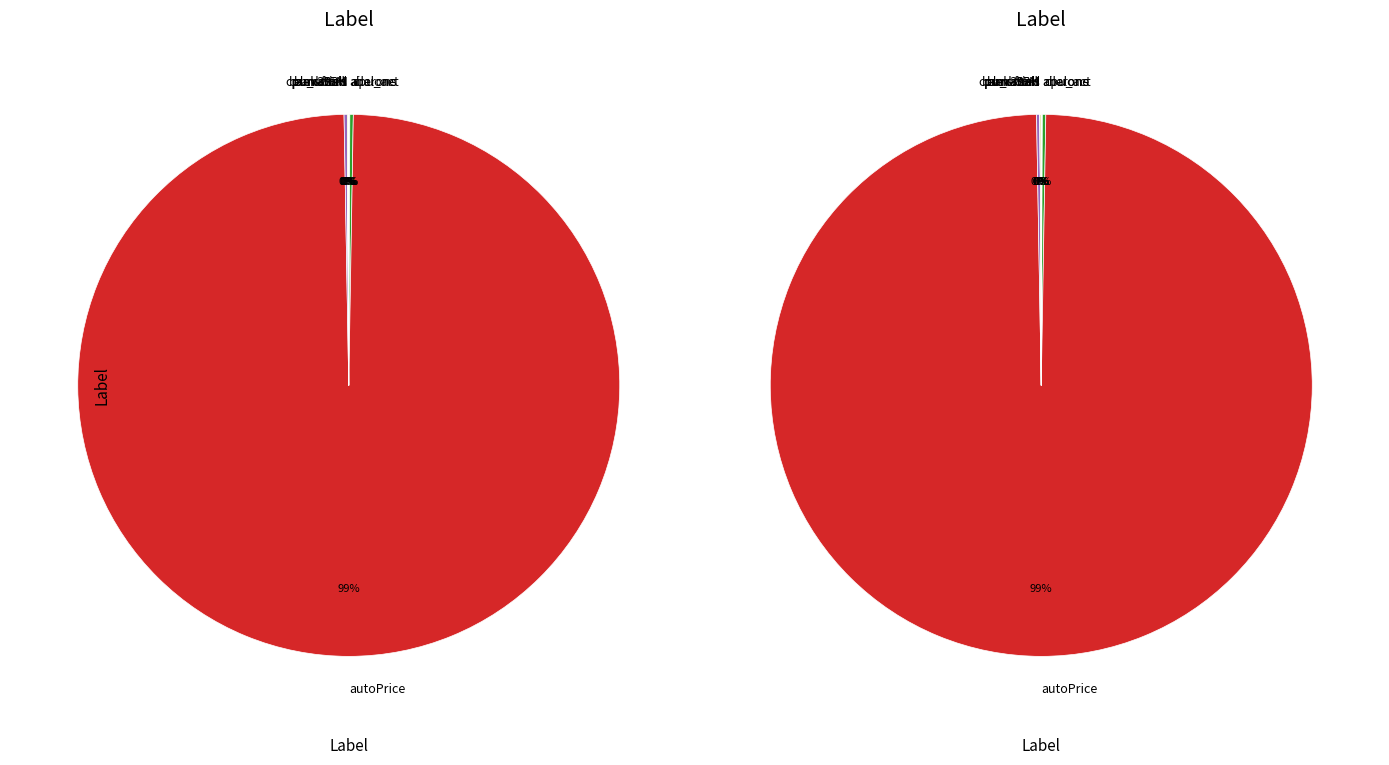

What is the largest slice in the pie chart?

autoPrice